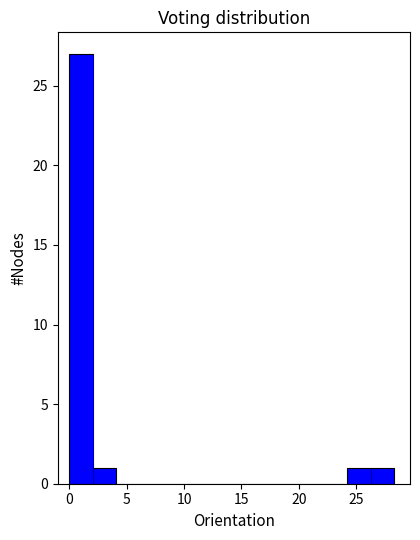

Reading left to right, transcribe this chart: for each bar, give the range it covers on the x-axis and its height. Neither the bar edges nor the heights are printed on the chart, so give them approximately, as read against the axes.

0.0 to 2.0: 27
2.0 to 4.0: 1
4.0 to 6.0: 0
6.0 to 8.0: 0
8.0 to 10.0: 0
10.0 to 12.0: 0
12.0 to 14.0: 0
14.0 to 16.0: 0
16.0 to 18.0: 0
18.0 to 20.0: 0
20.0 to 22.0: 0
22.0 to 24.0: 0
24.0 to 26.5: 1
26.5 to 28.5: 1